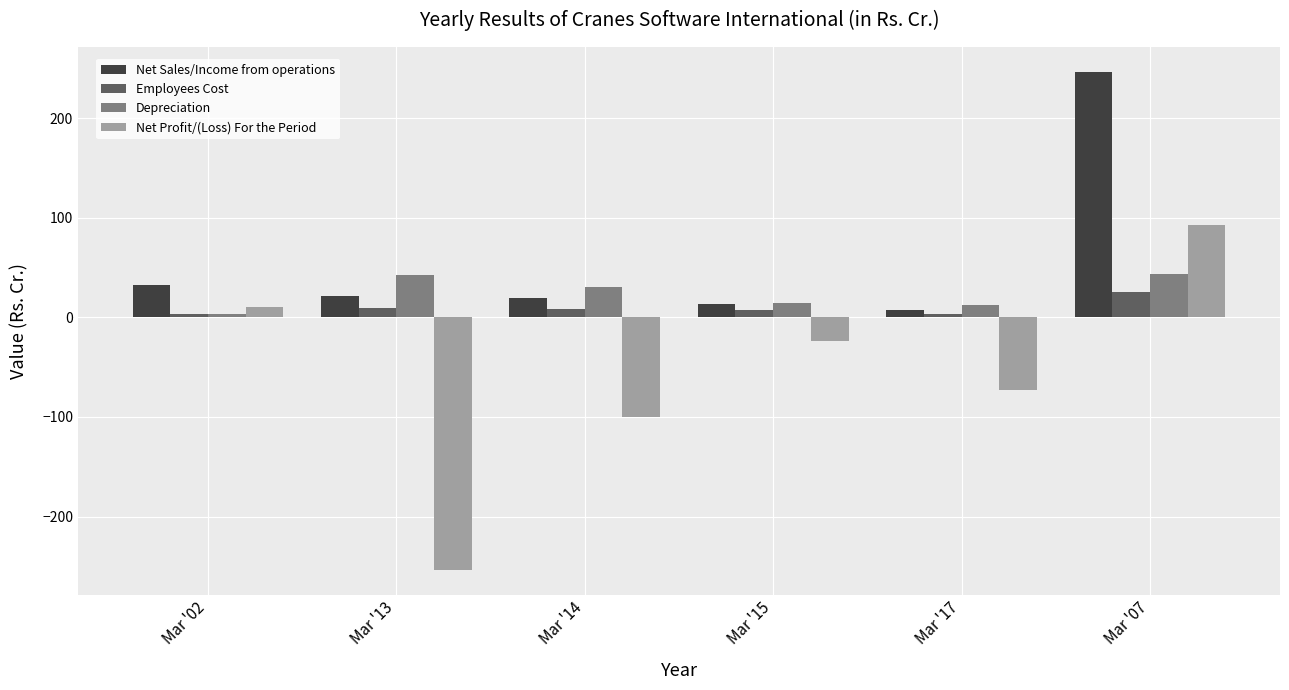

Rank the series by their maximum value, from highest to lowest.

Net Sales/Income from operations, Net Profit/(Loss) For the Period, Depreciation, Employees Cost